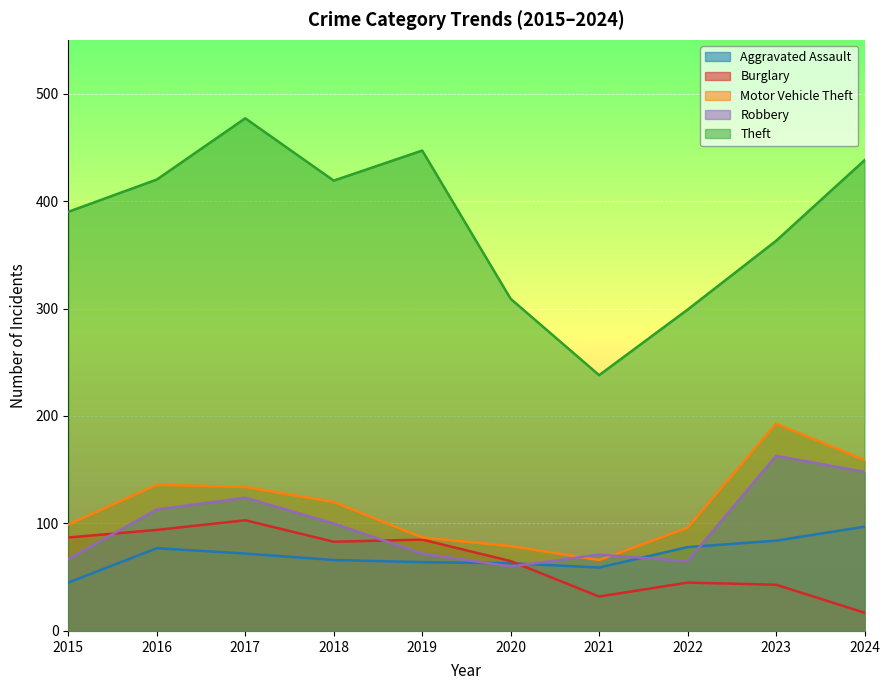

The Aggravated Assault series shows 72 at 2017. True or false?

True